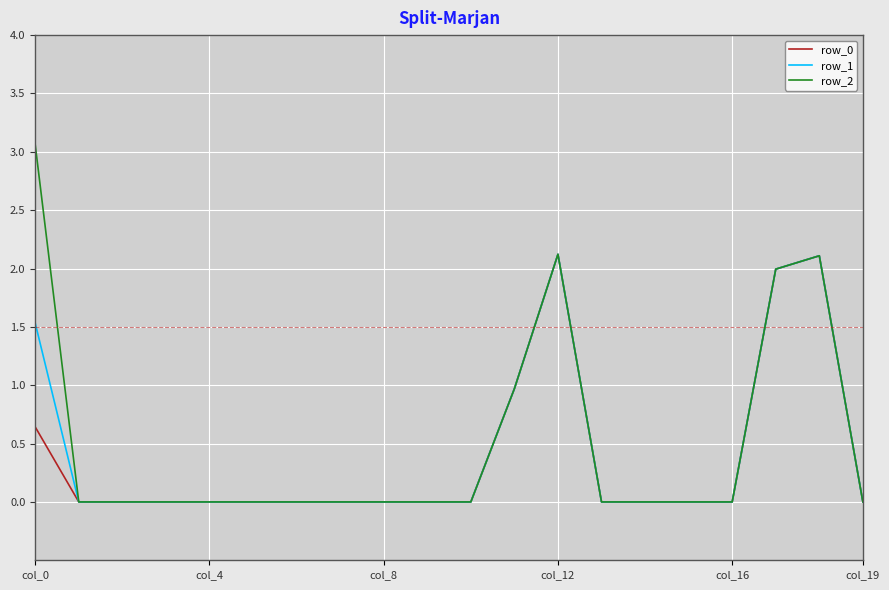

Which series has the widest spread of values?

row_2